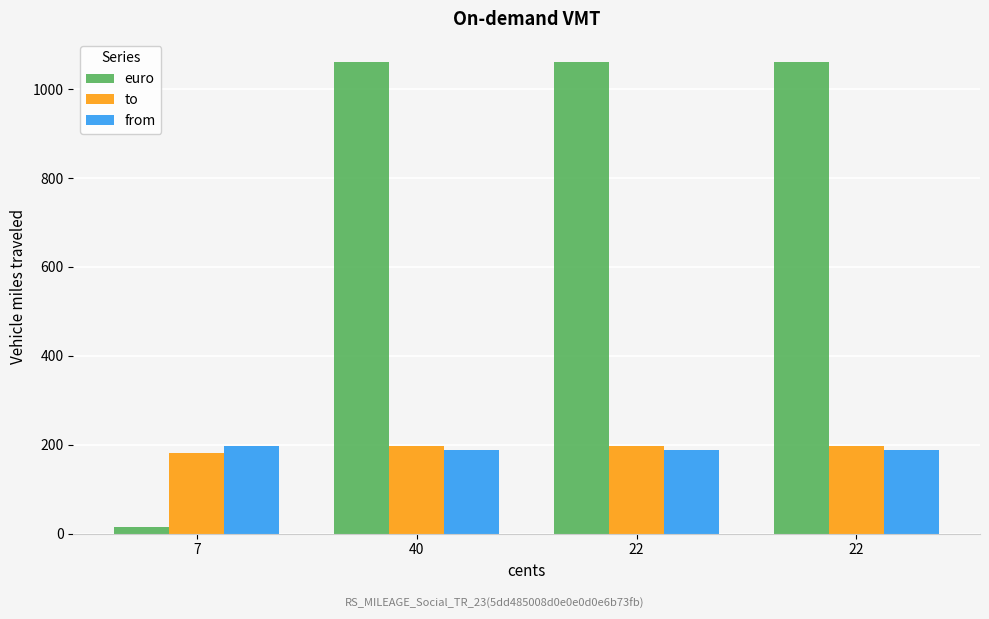

What are all the series names shown in the legend?

euro, to, from